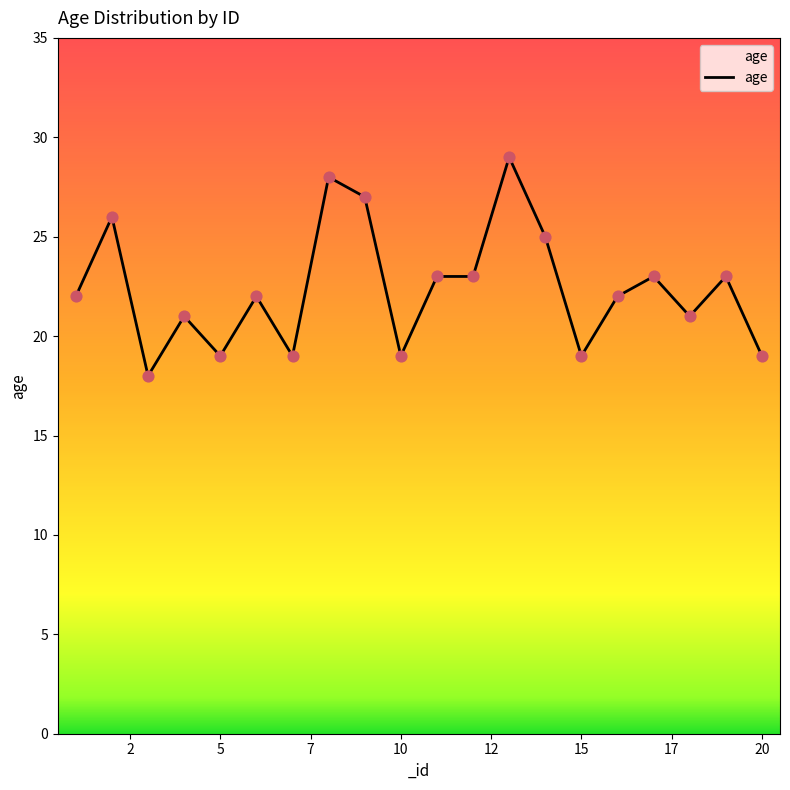

What is the difference between the maximum and minimum values?

11